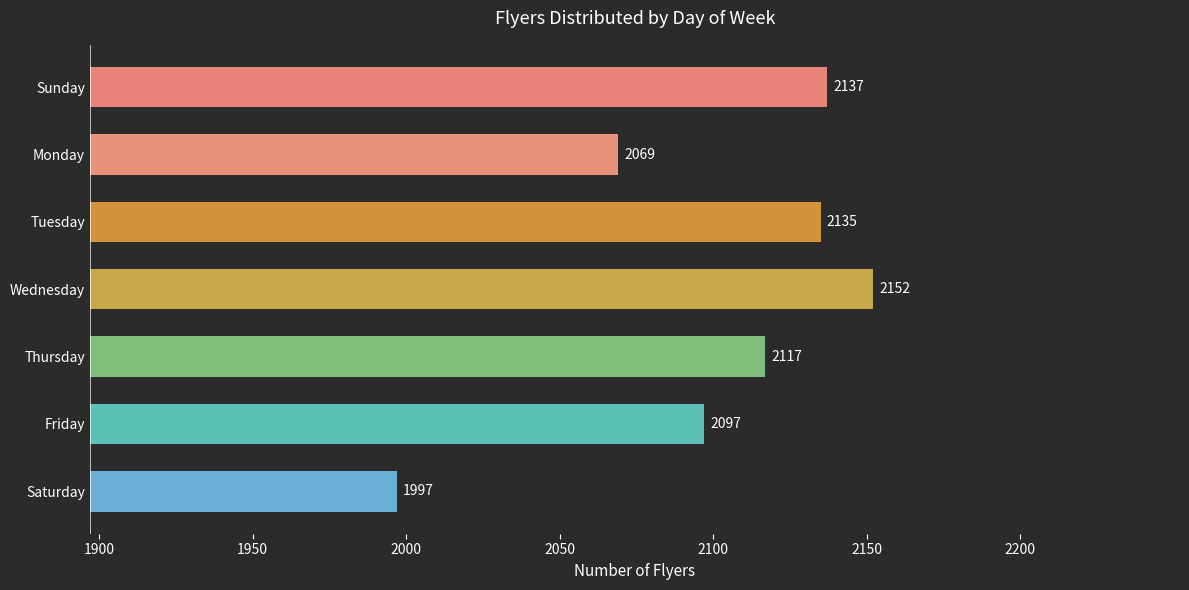

What is the average value?

2101